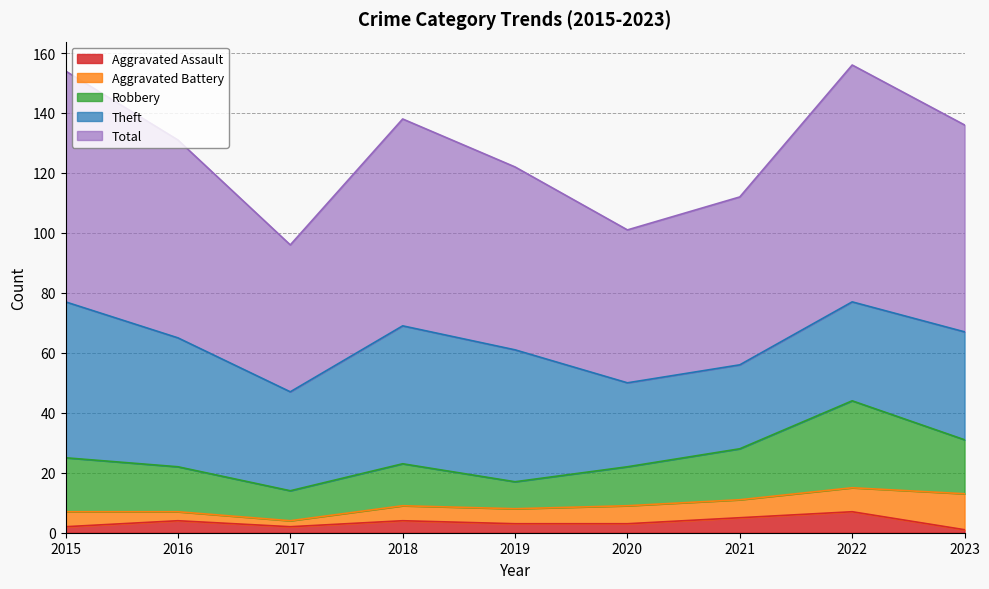

What is the spread (max minus min) of values at 2018?

65